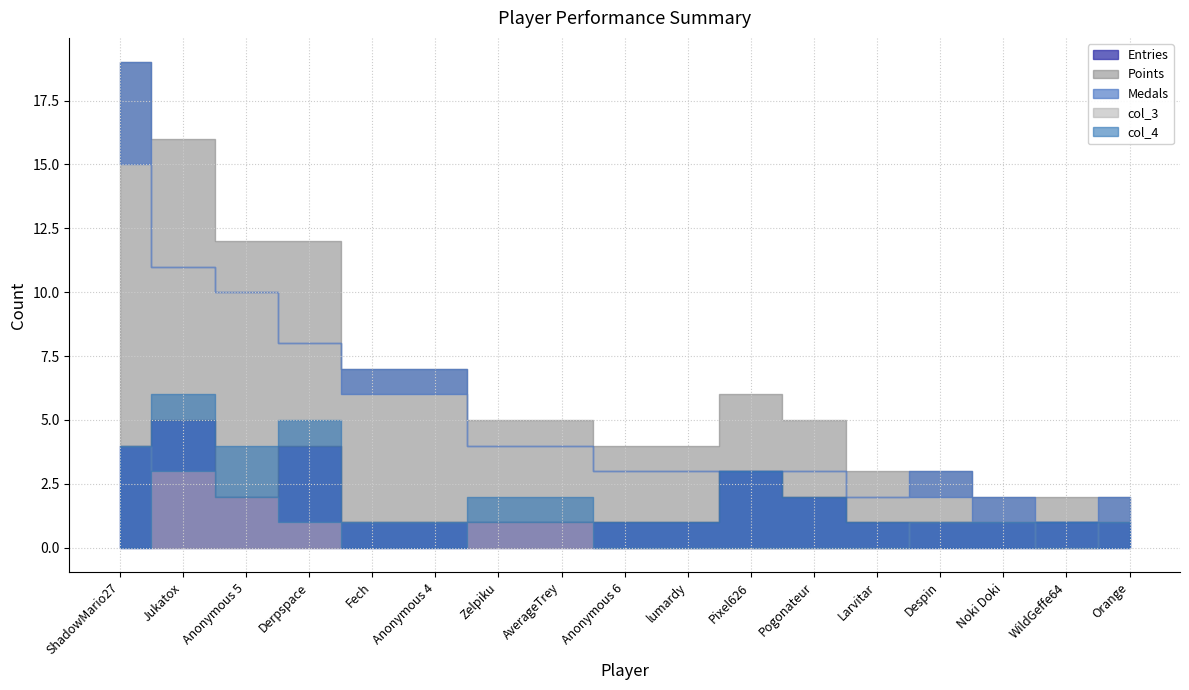

Which series has the widest spread of values?

Points